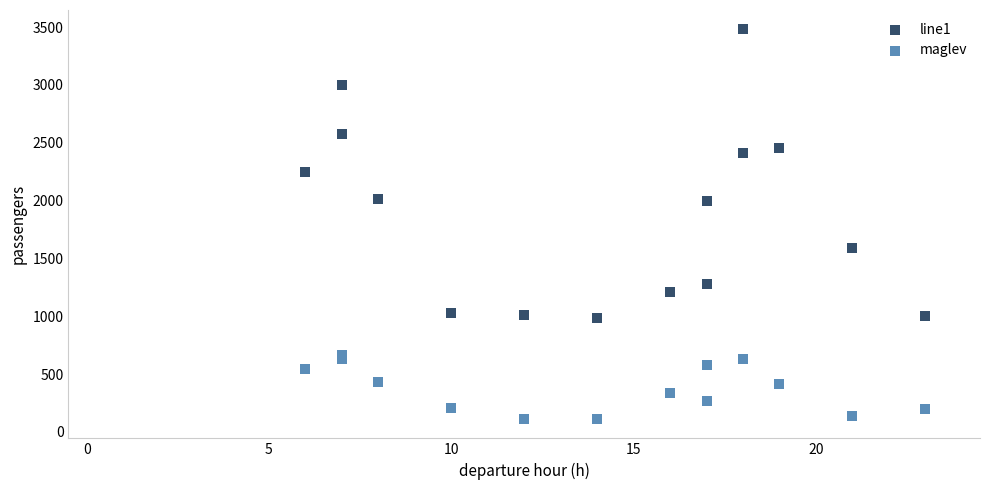

Which series contains the highest Y value?

line1